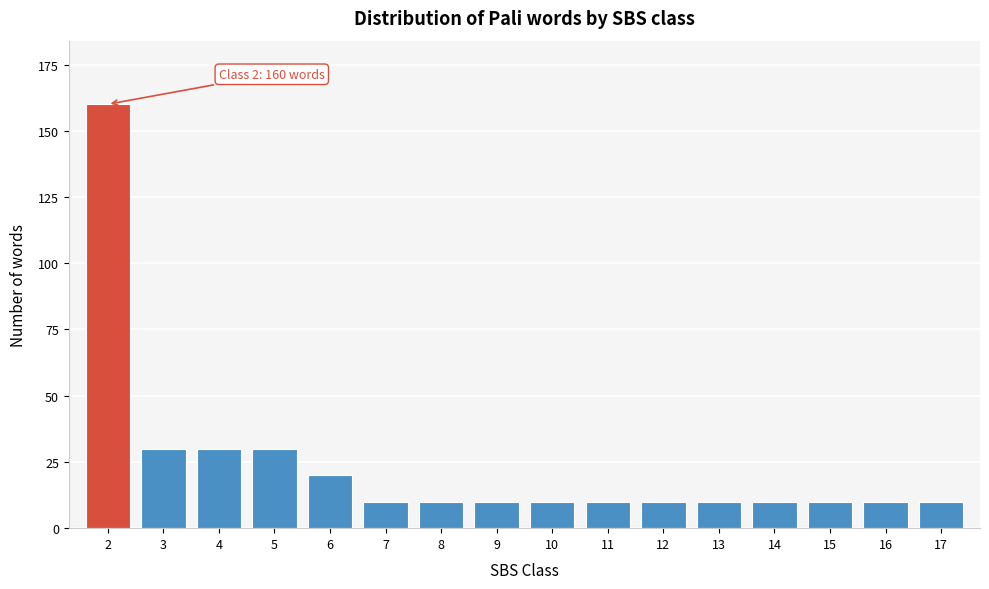

Reading right to left, extract all data points from this chart.

17=10	16=10	15=10	14=10	13=10	12=10	11=10	10=10	9=10	8=10	7=10	6=20	5=30	4=30	3=30	2=160